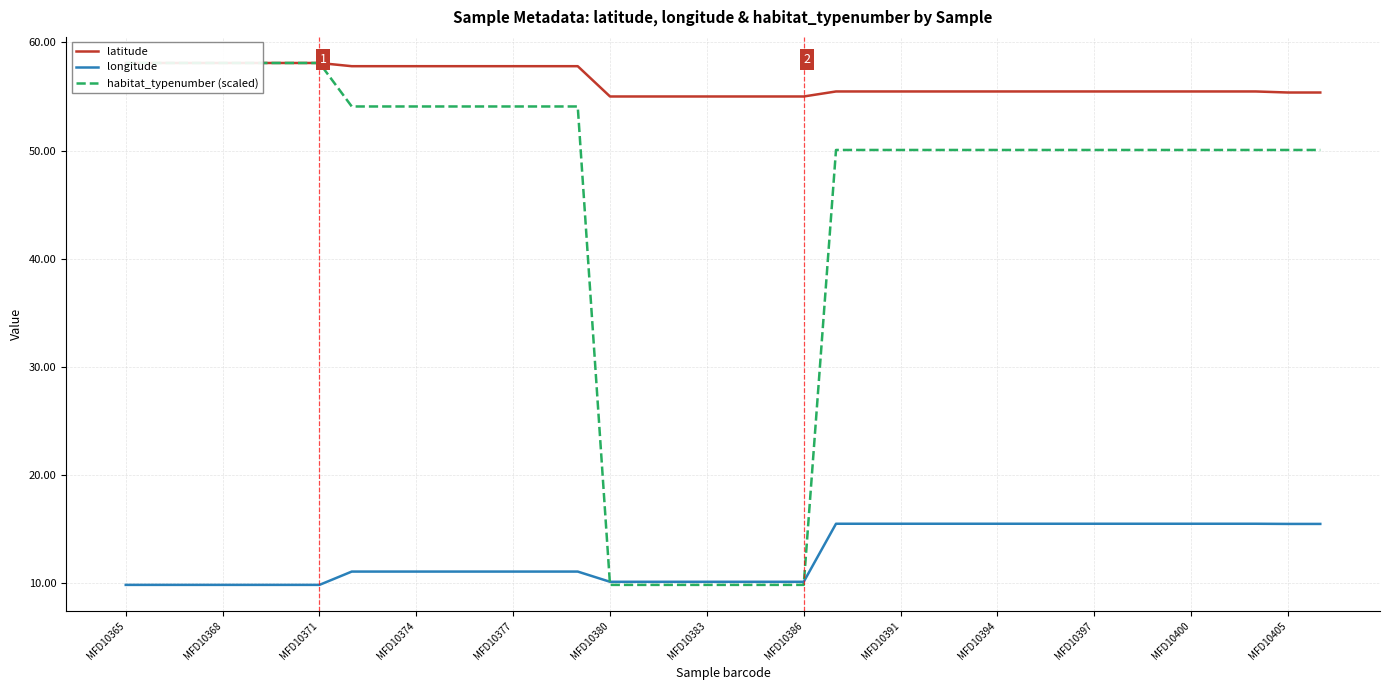

How many lines are shown in the chart?

3